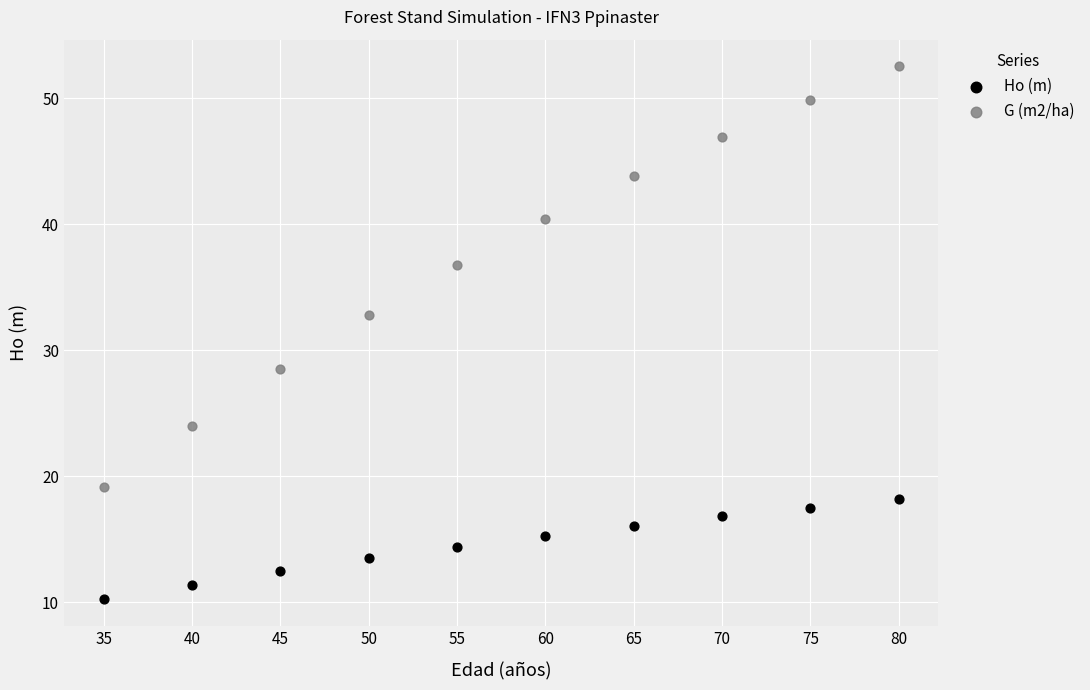

In the G (m2/ha) series, what Y value is closest to 35?

36.8